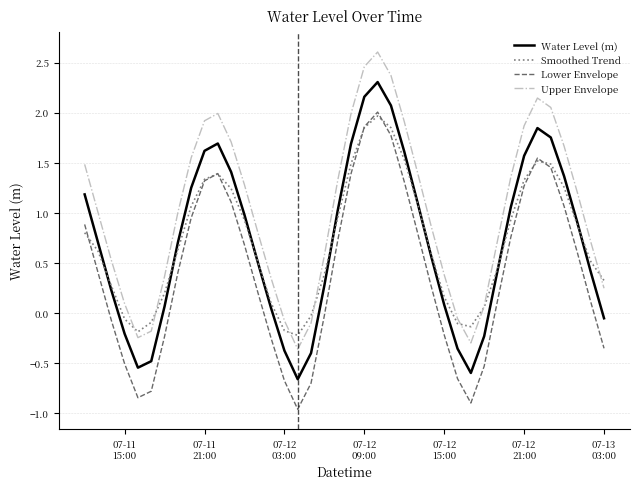

True or false: Water Level (m) and Upper Envelope cross at least once.

False